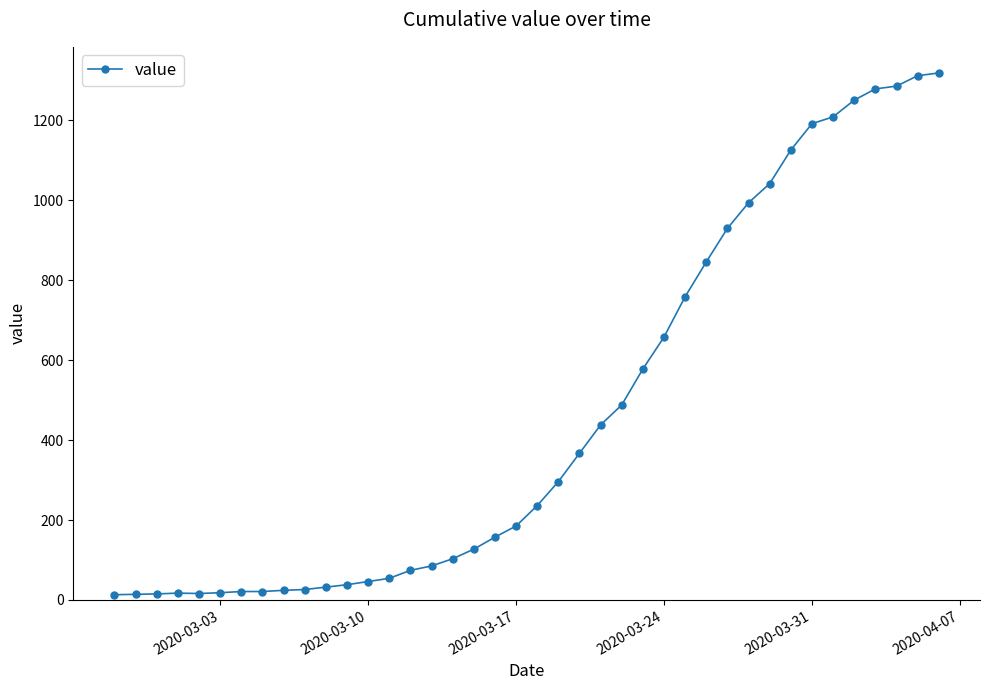

What is the greatest value displayed?

1319